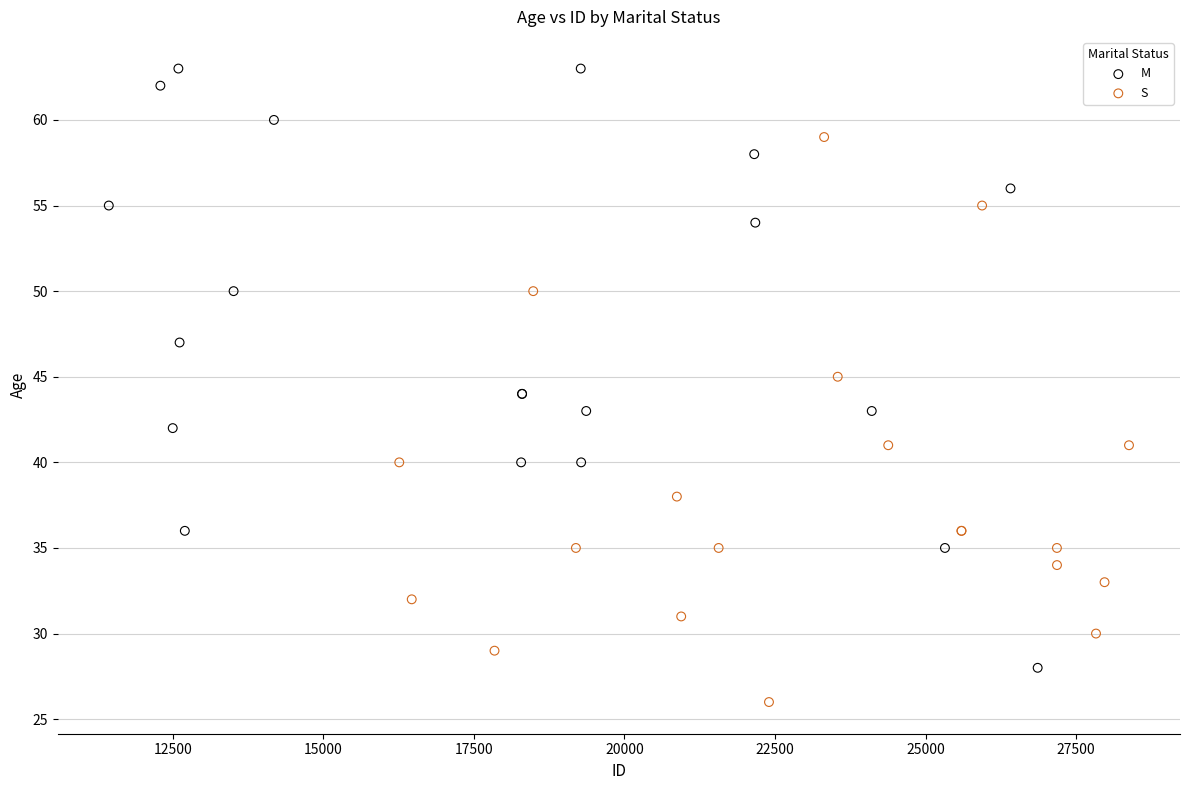

What are all the series names shown in the legend?

M, S